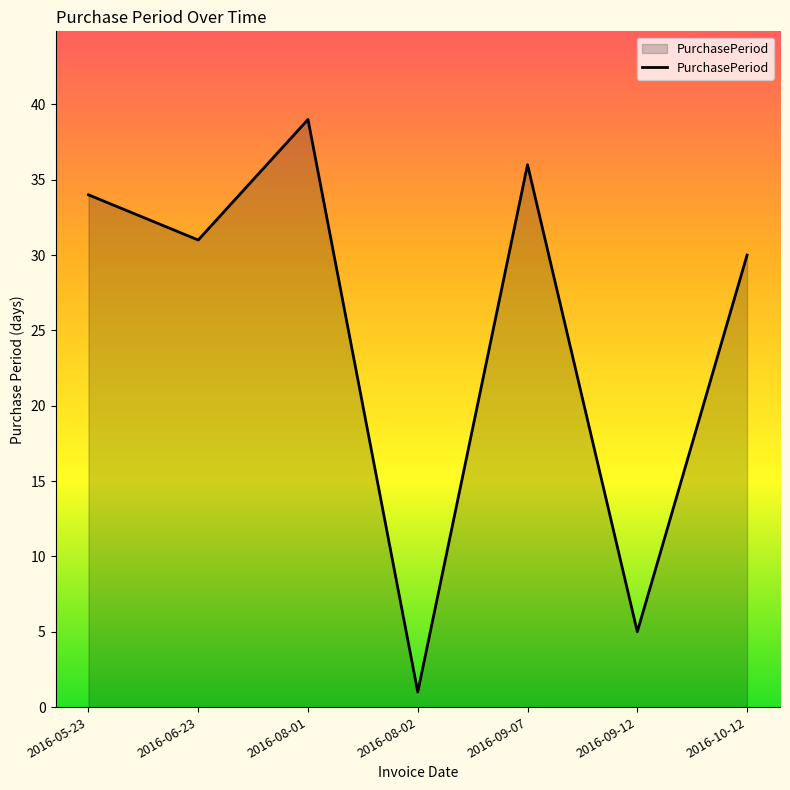

What is the change in value from 2016-06-23 to 2016-10-12?

-1